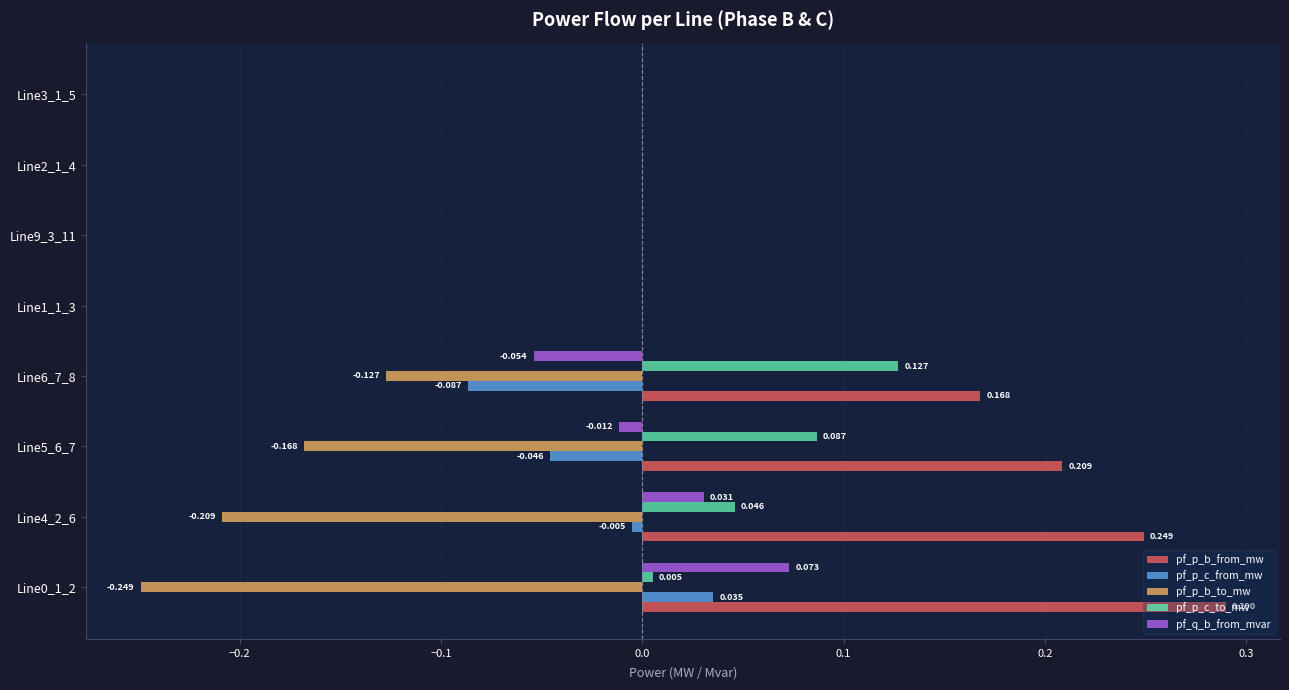

Which series has the largest total across all categories?

pf_p_b_from_mw